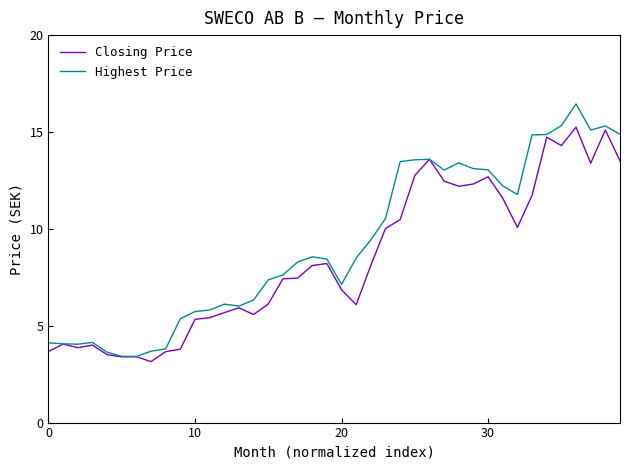

What is the greatest value displayed?

16.5